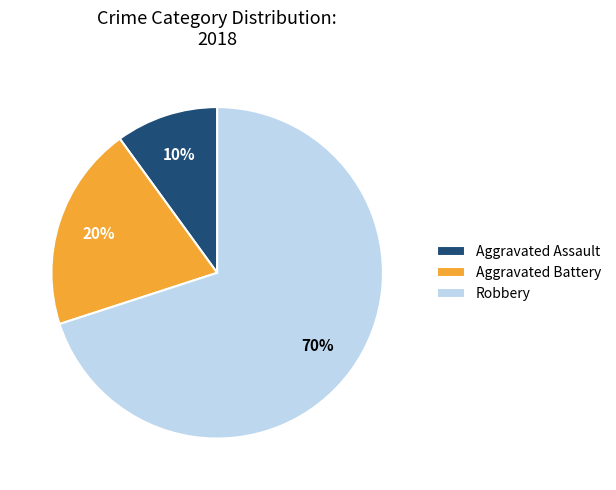

True or false: Aggravated Assault accounts for 2% of the total.

False